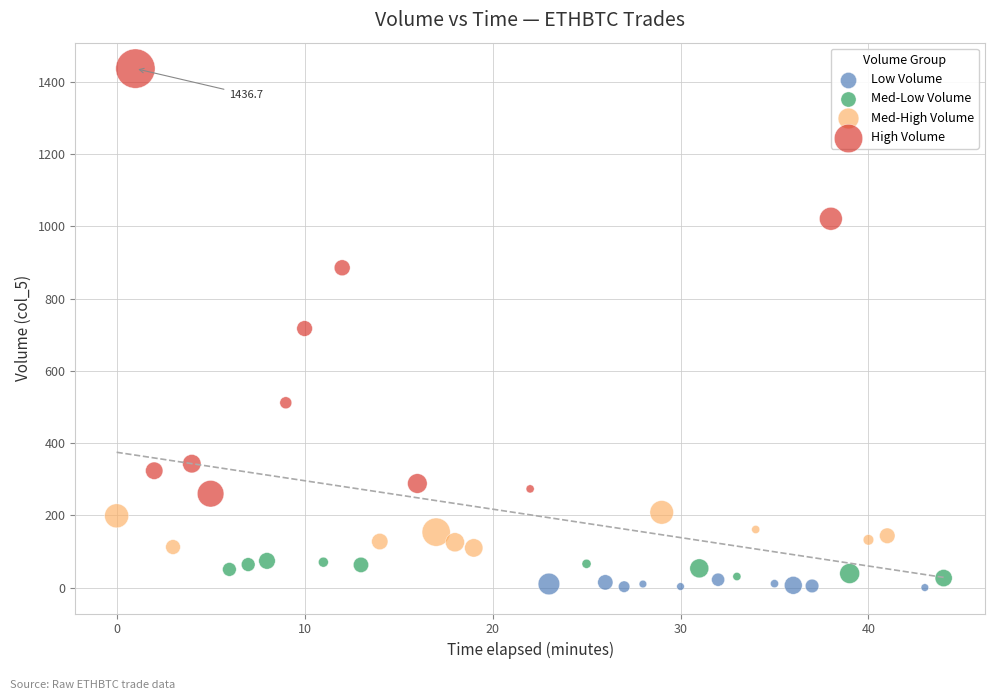

Which series reaches the maximum Y coordinate?

High Volume